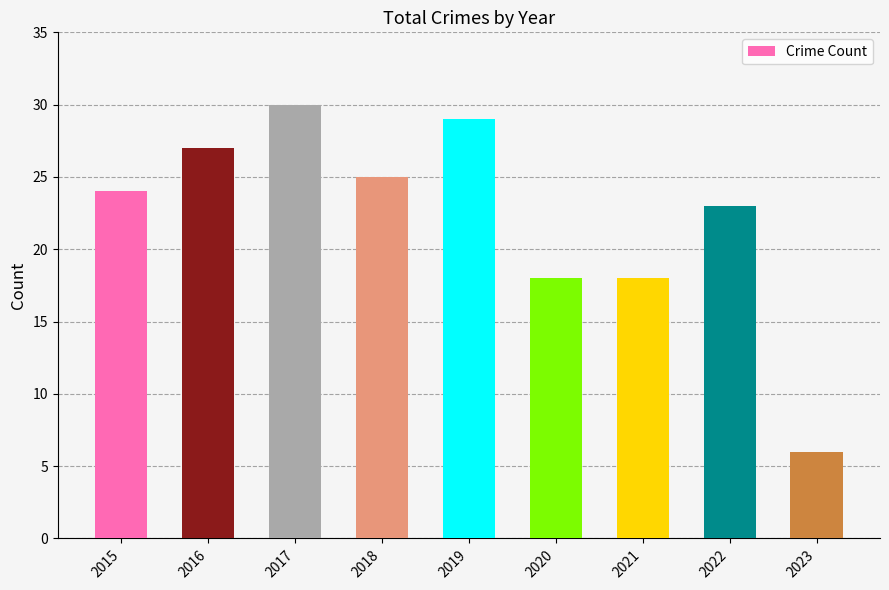

Is it true that the value at 2015 is 34?

False